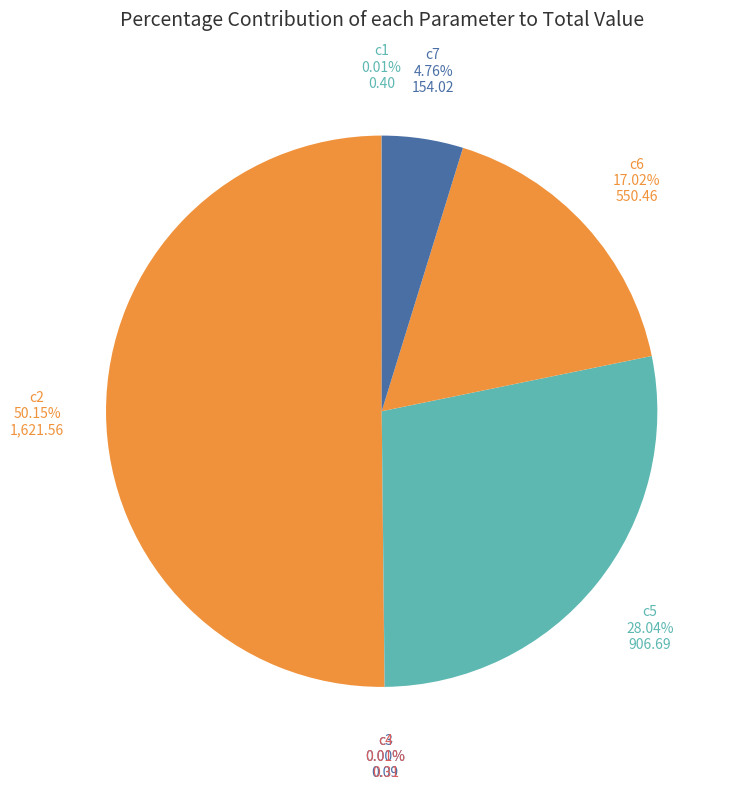

What is the largest slice in the pie chart?

c2